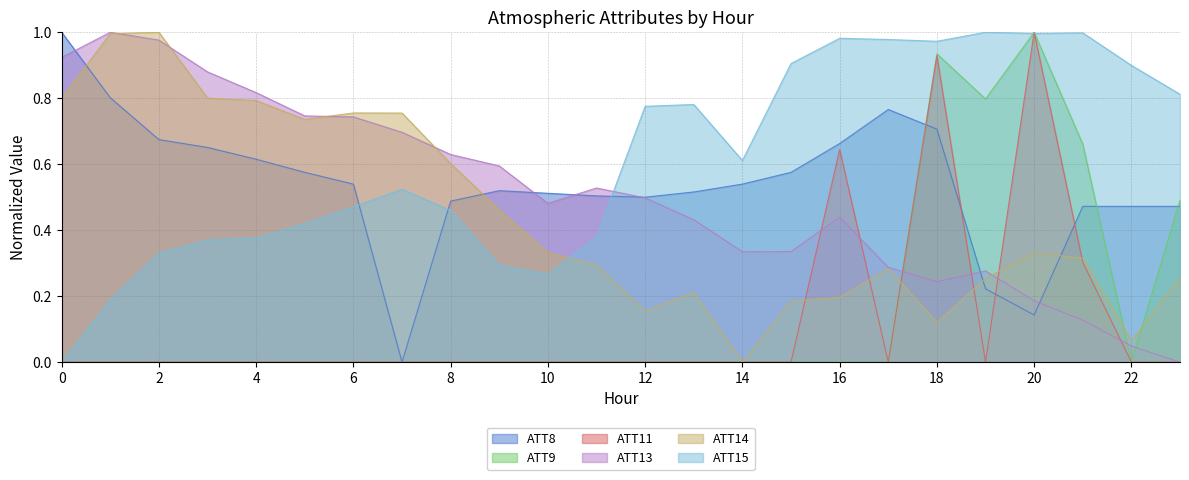

At which category does ATT9 reach its first local valley?

19